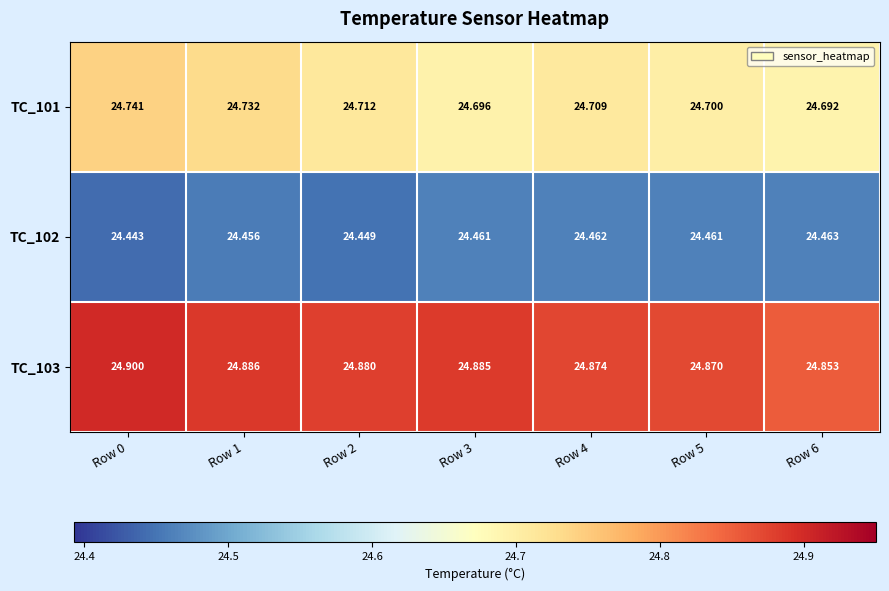

Is the value of TC_103 at Row 2 greater than the value of TC_101 at Row 5?

Yes